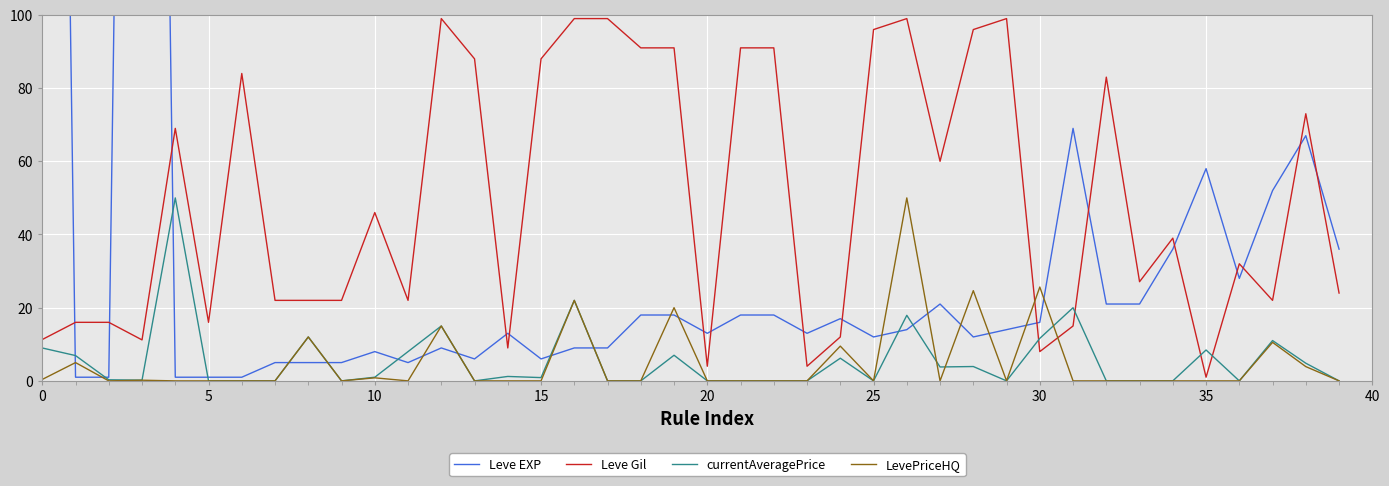

True or false: currentAveragePrice has a value of 2.8 at 0.

False